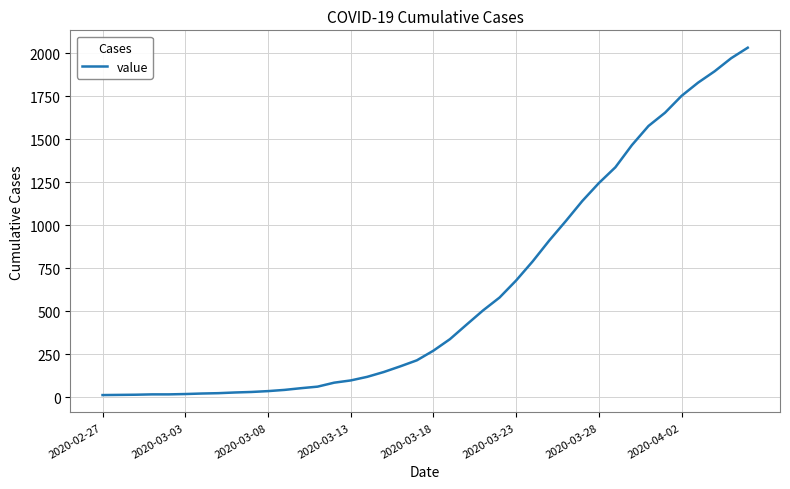

What is the greatest value displayed?

2032